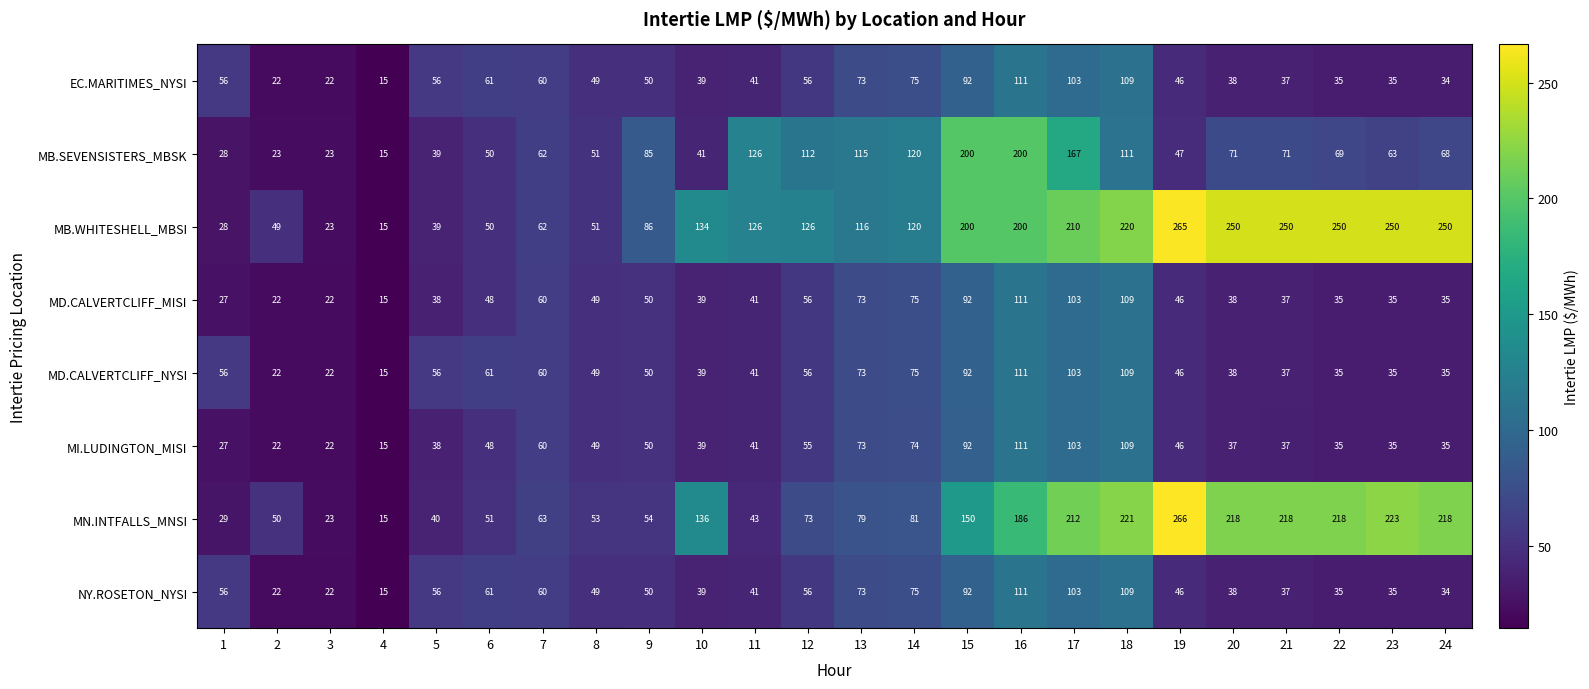

What is the sum of all MD.CALVERTCLIFF_NYSI values?

1316